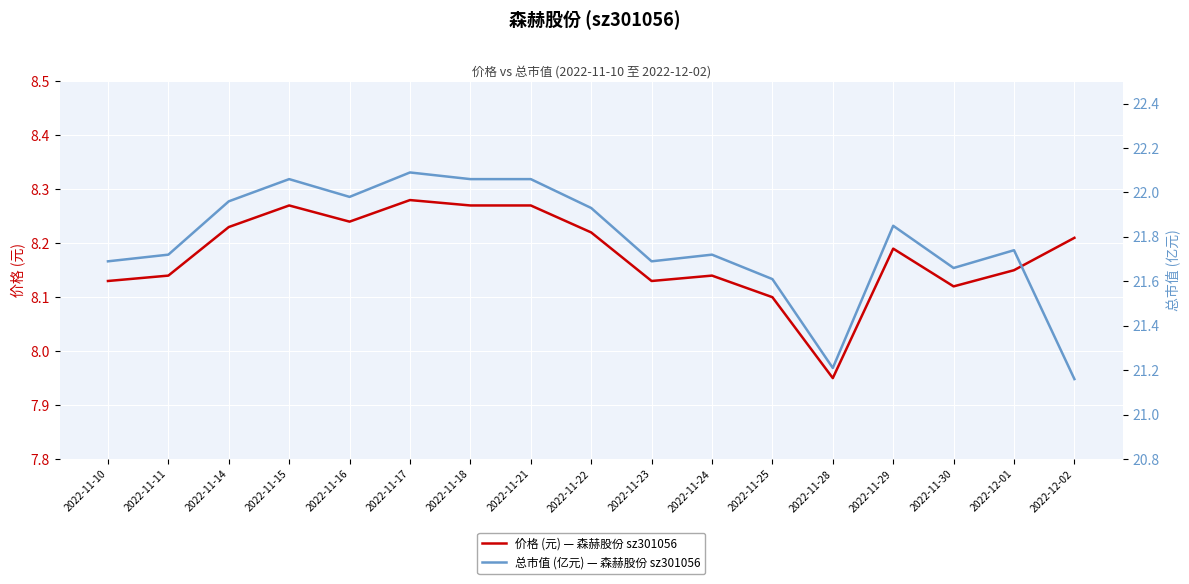

Does the chart display data point markers on the line(s)?

No